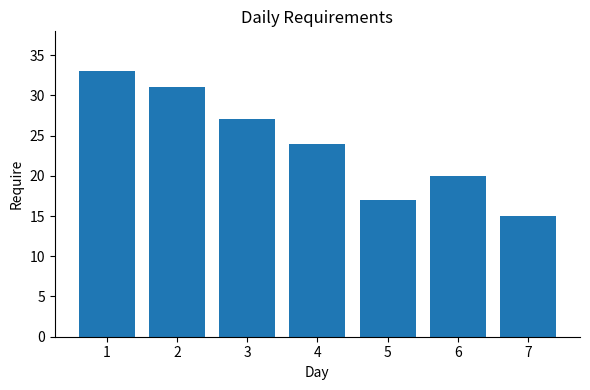

Is it true that the value at 1 is 33?

True